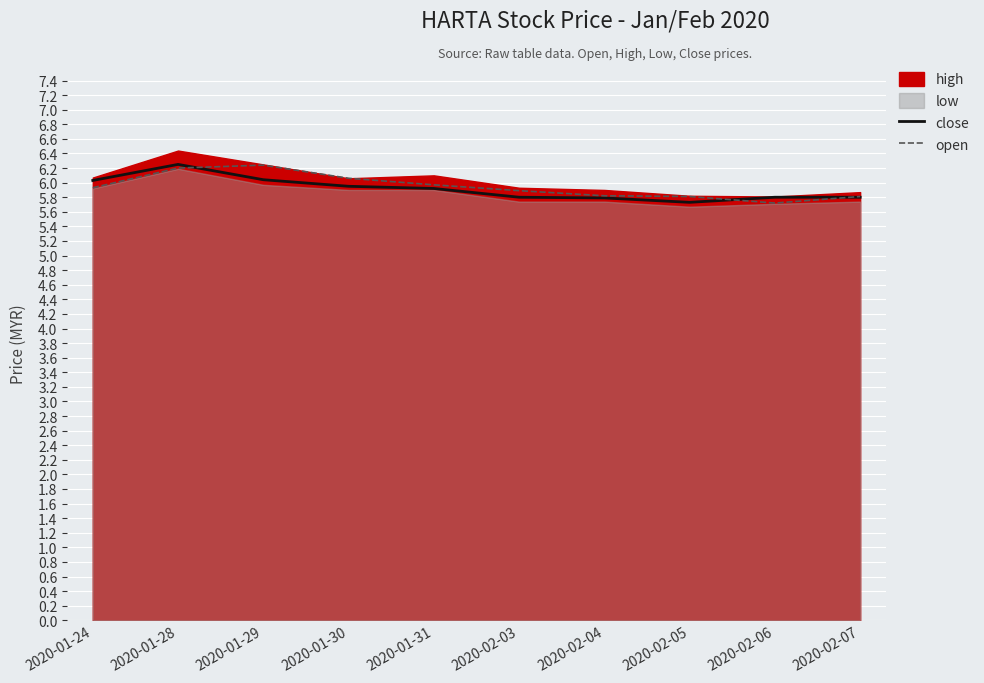

What is the lowest value of the open series?

5.7